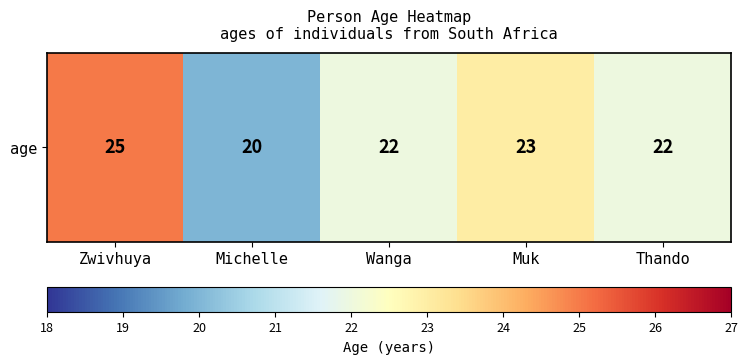

What is the change in value from Zwivhuya to Michelle?

-5